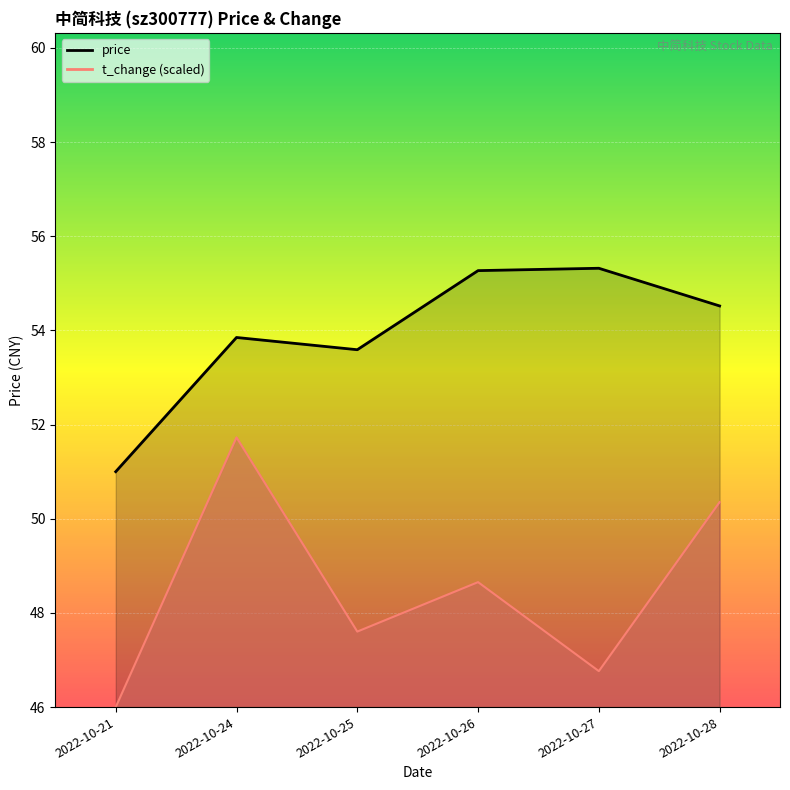

True or false: price and t_change intersect in this chart.

False